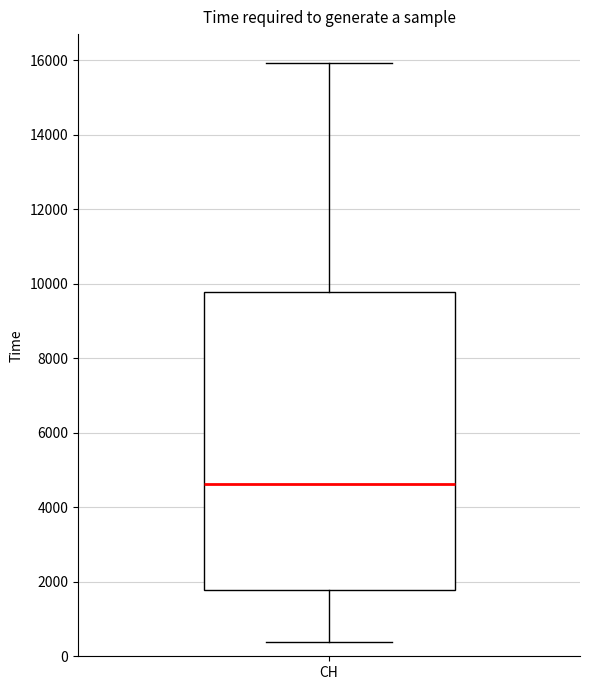

Read this box plot against the y-axis: the position of the median line, the range covered by the box, and the ends of both whiskers. The values are not printed on the chart, so give them approximately, as read against the axis.

median 4600, box 1800 to 9800, whiskers 400 to 16000